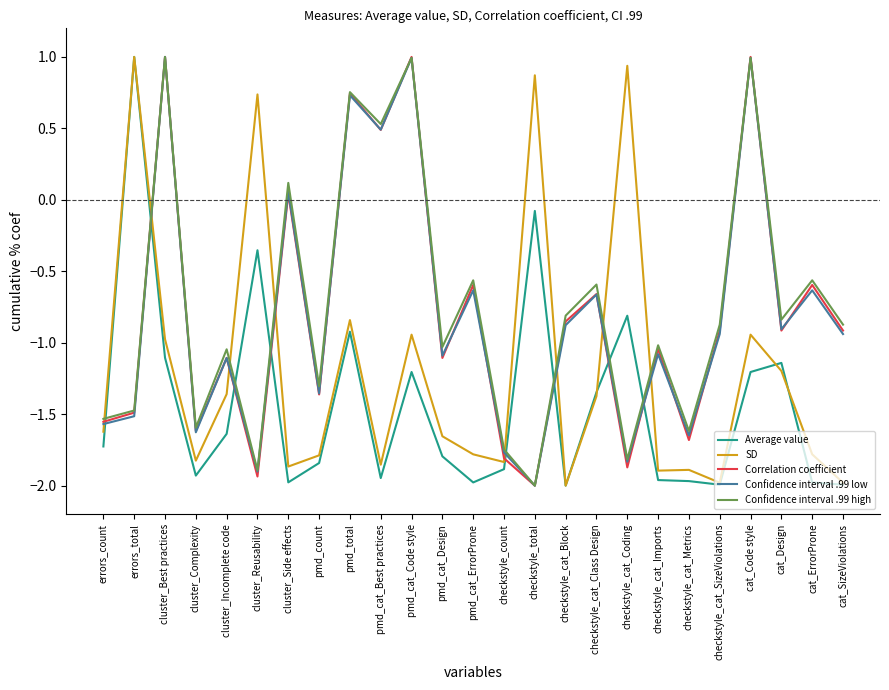

What are all the series names shown in the legend?

Average value, SD, Correlation coefficient, Confidence interval .99 low, Confidence interval .99 high